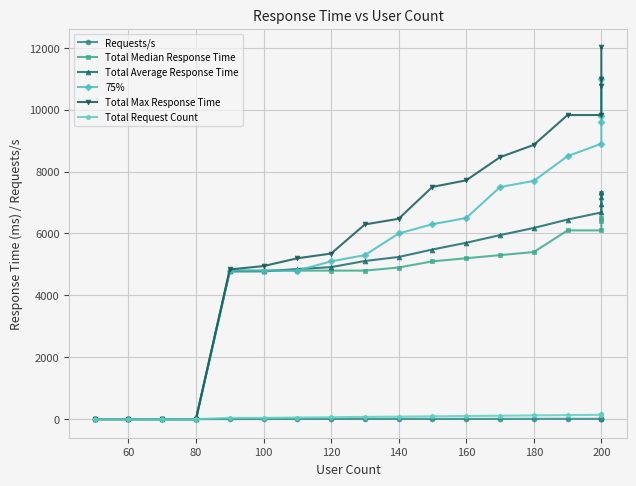

Is it true that Total Average Response Time equals 2394.4 at 120?

False